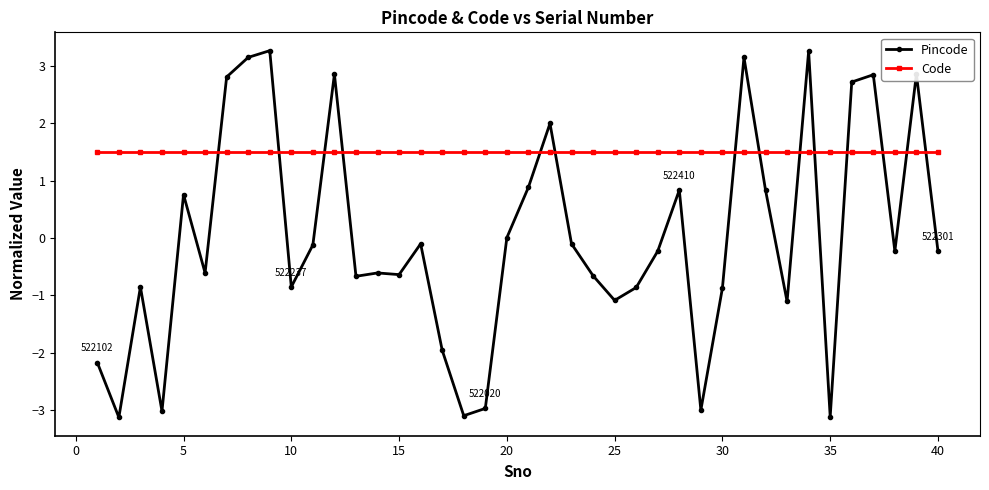

Which series has the largest range (max minus min)?

Pincode